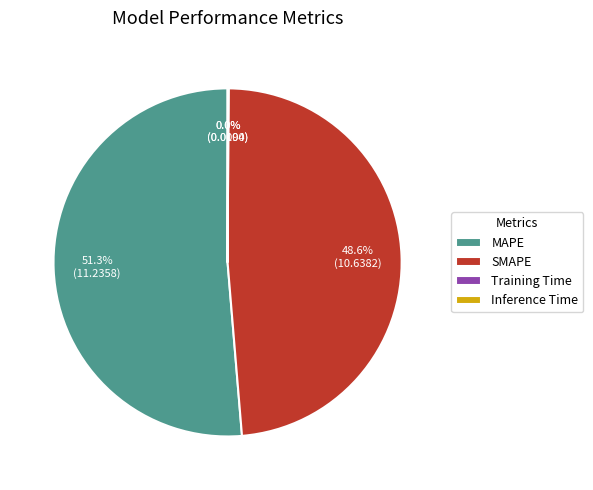

Is there any slice that represents more than half of the pie?

Yes